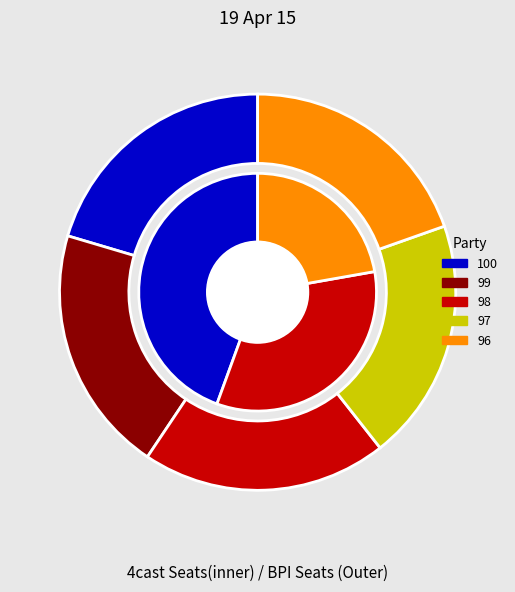

Is there a majority slice in this chart?

No